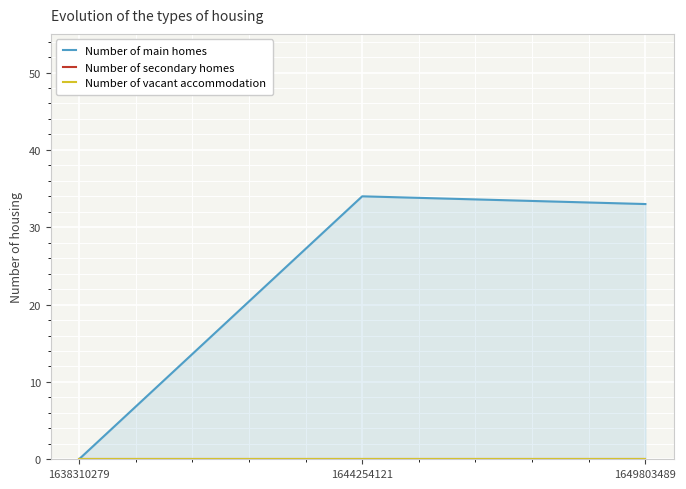

Which has a higher value, 1638310279 or 1644254121?

1644254121